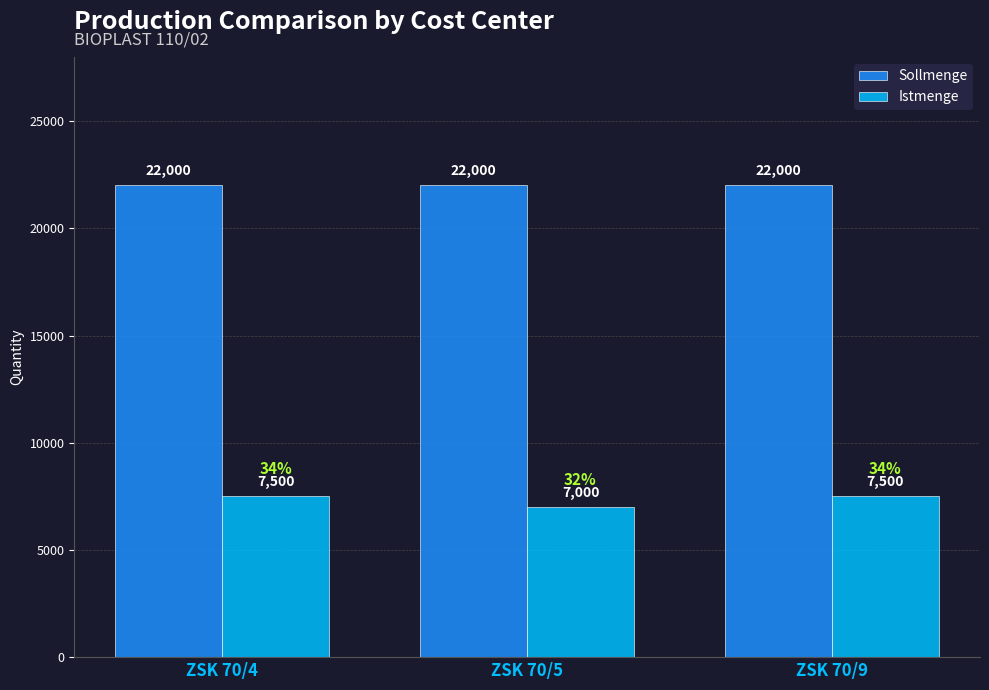

Read the Sollmenge value at ZSK 70/4.

22000